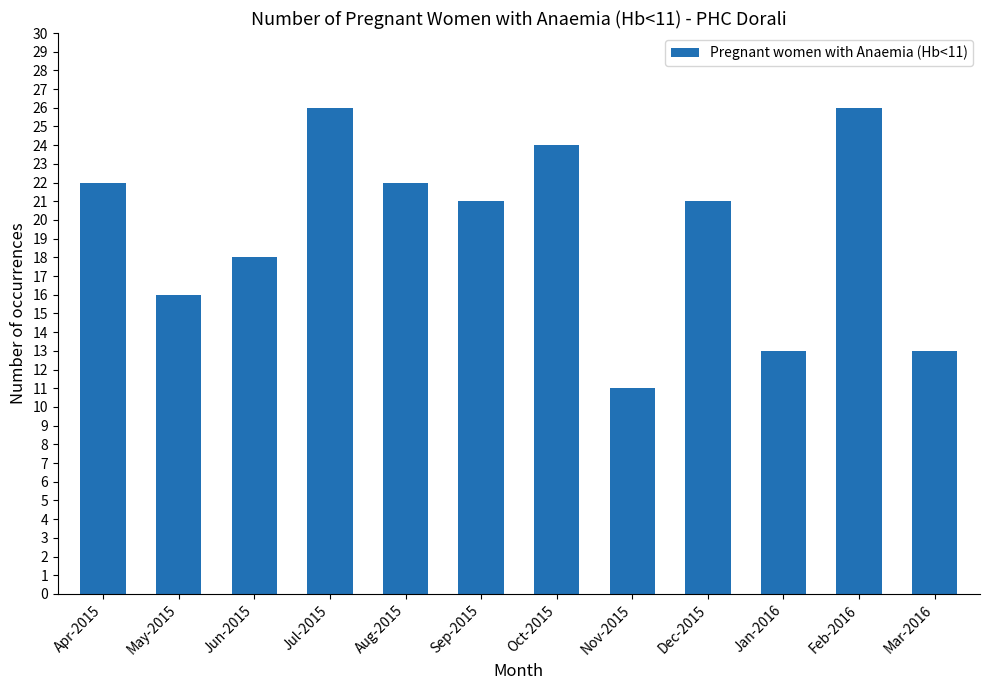

What position from the left is Mar-2016?

12